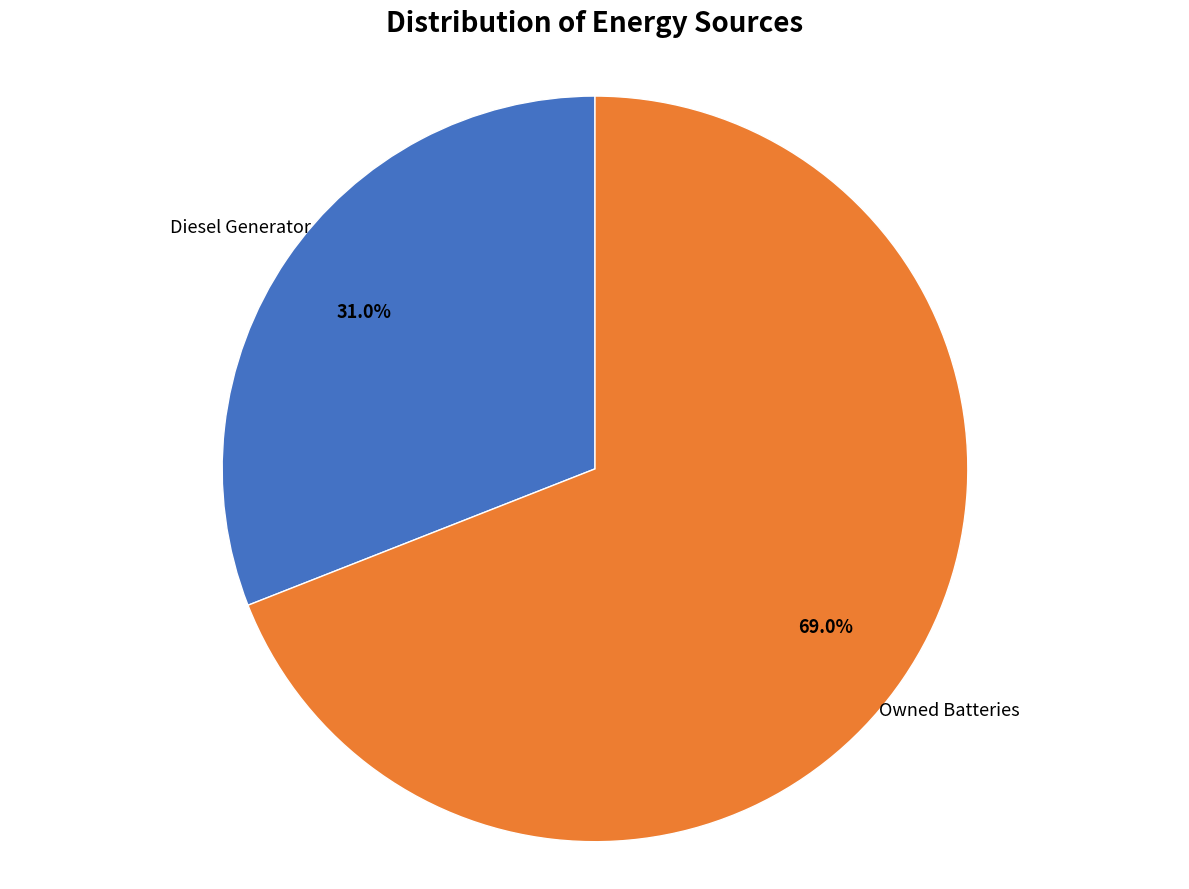

What is the total percentage of Diesel Generator and Owned Batteries?

100.0%